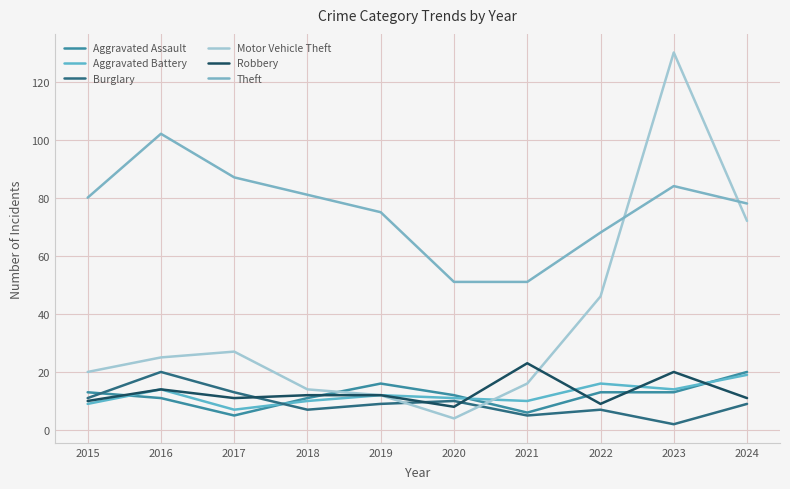

What is the spread (max minus min) of values at 2024?

69